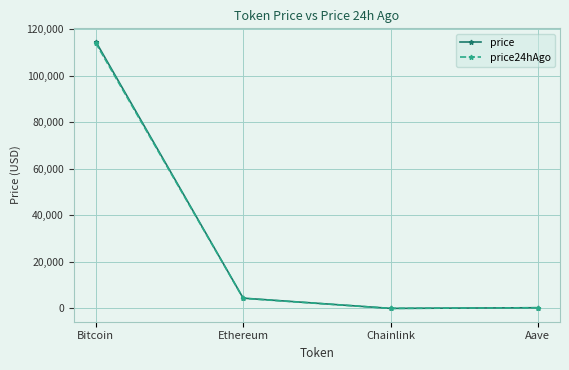

Which series has the widest spread of values?

price